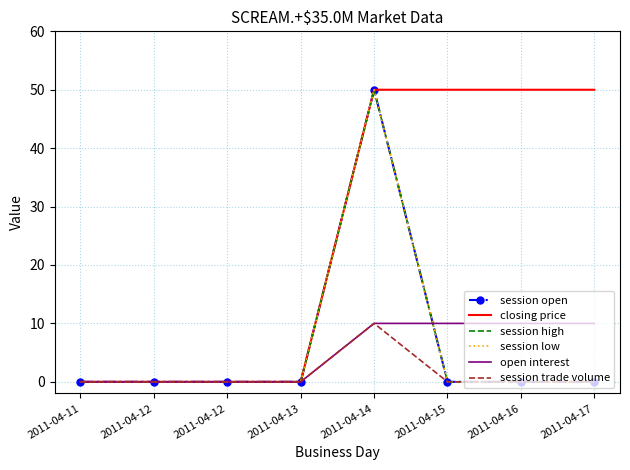

True or false: open interest and closing price cross at least once.

False